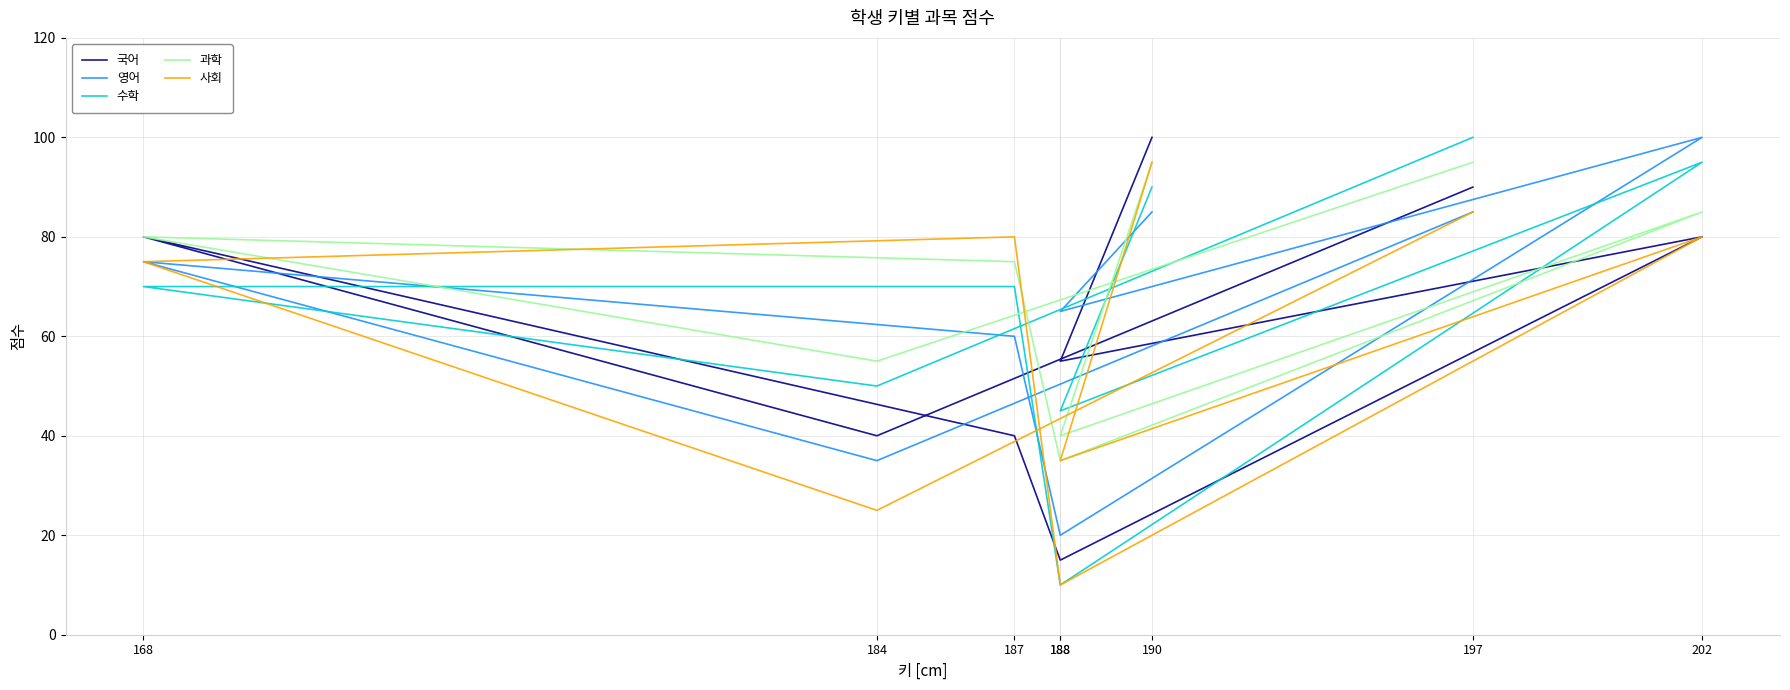

The value of 과학 at 190 is 95. True or false?

True